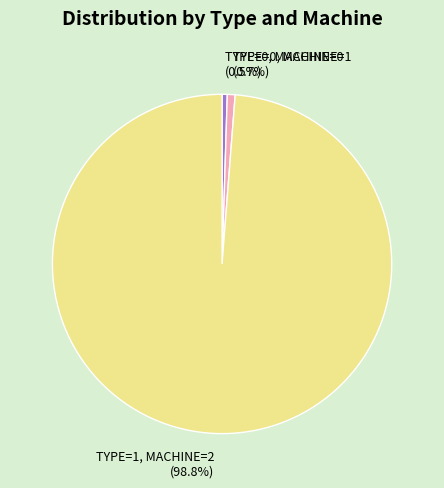

Count the number of slices in the pie.

3